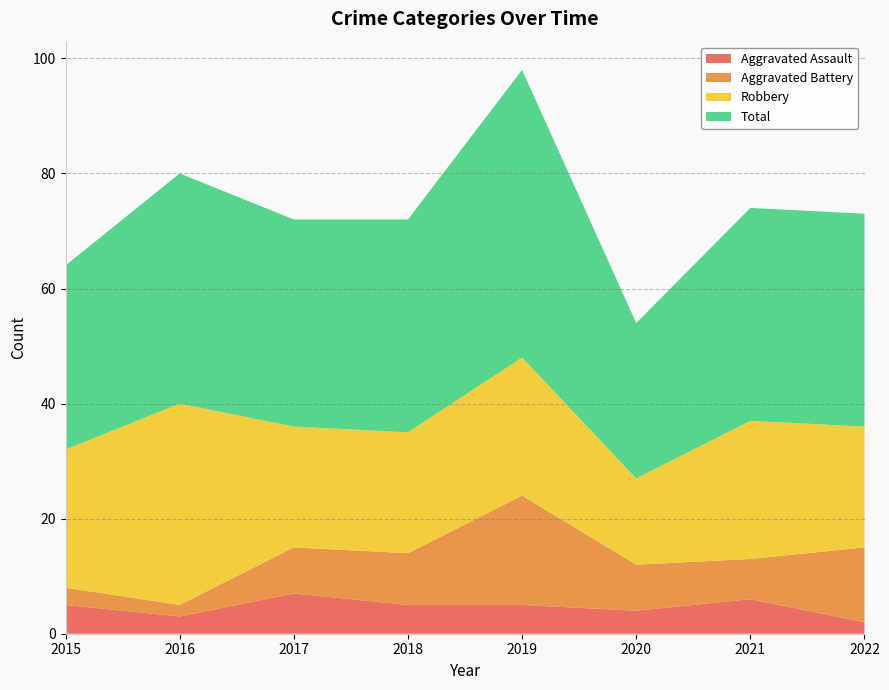

What is the maximum value for Aggravated Battery?

19